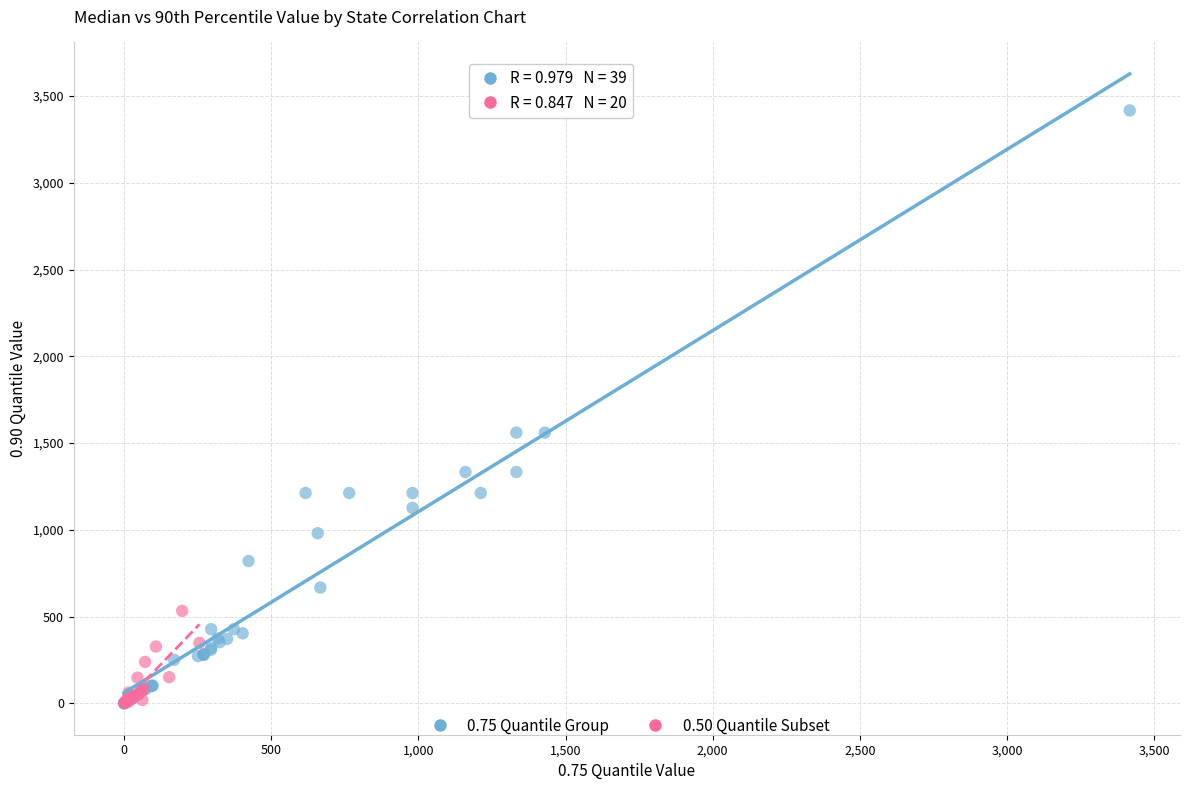

Which series has the widest spread of Y values?

0.75 Quantile Group